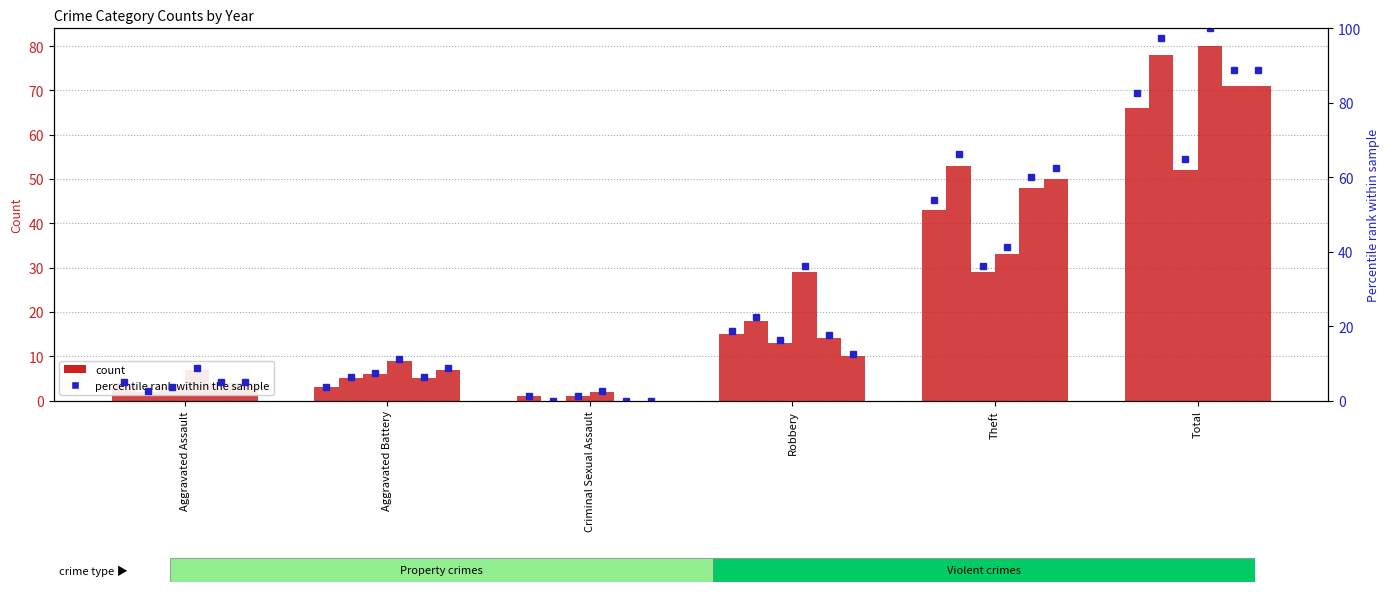

Rank the categories by value from highest to lowest.

Total, Theft, Robbery, Aggravated Assault, Aggravated Battery, Criminal Sexual Assault